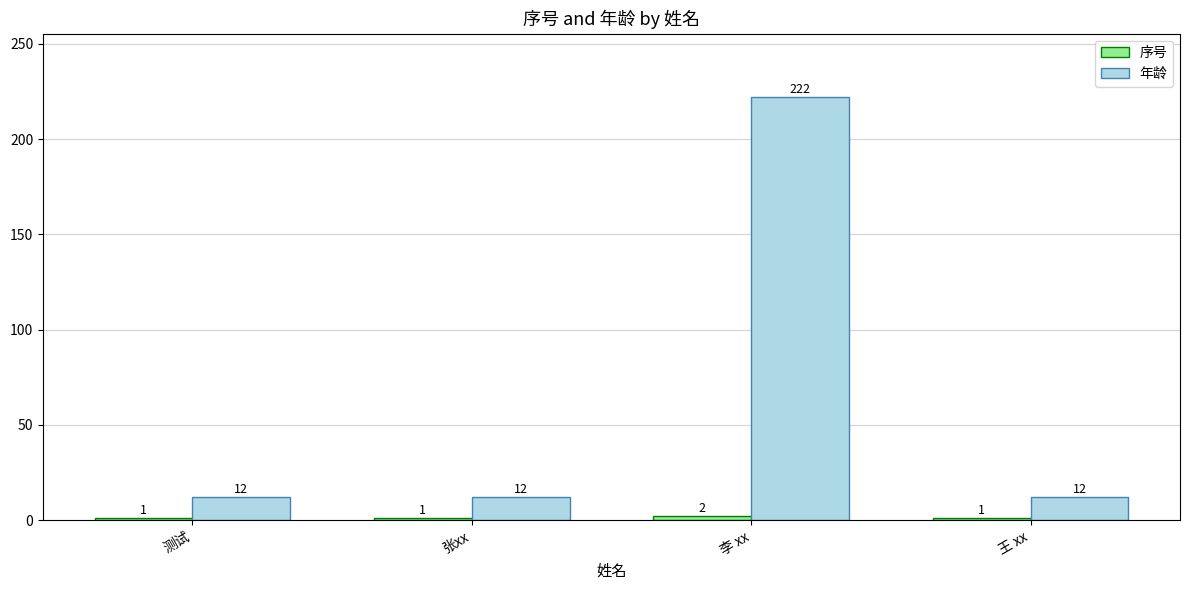

What is the total value across all series at 王 xx?

13